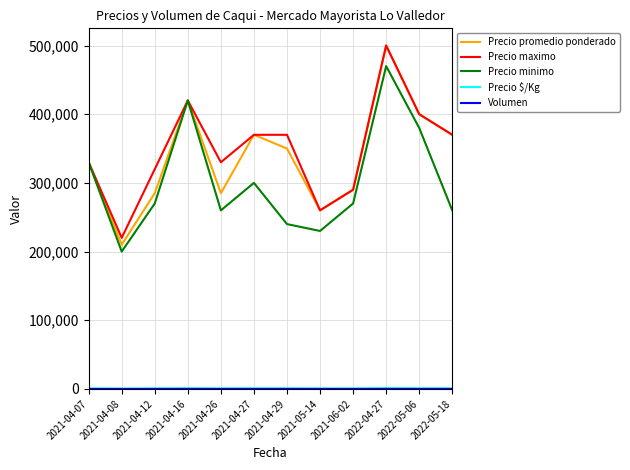

What is the greatest value displayed?

500000